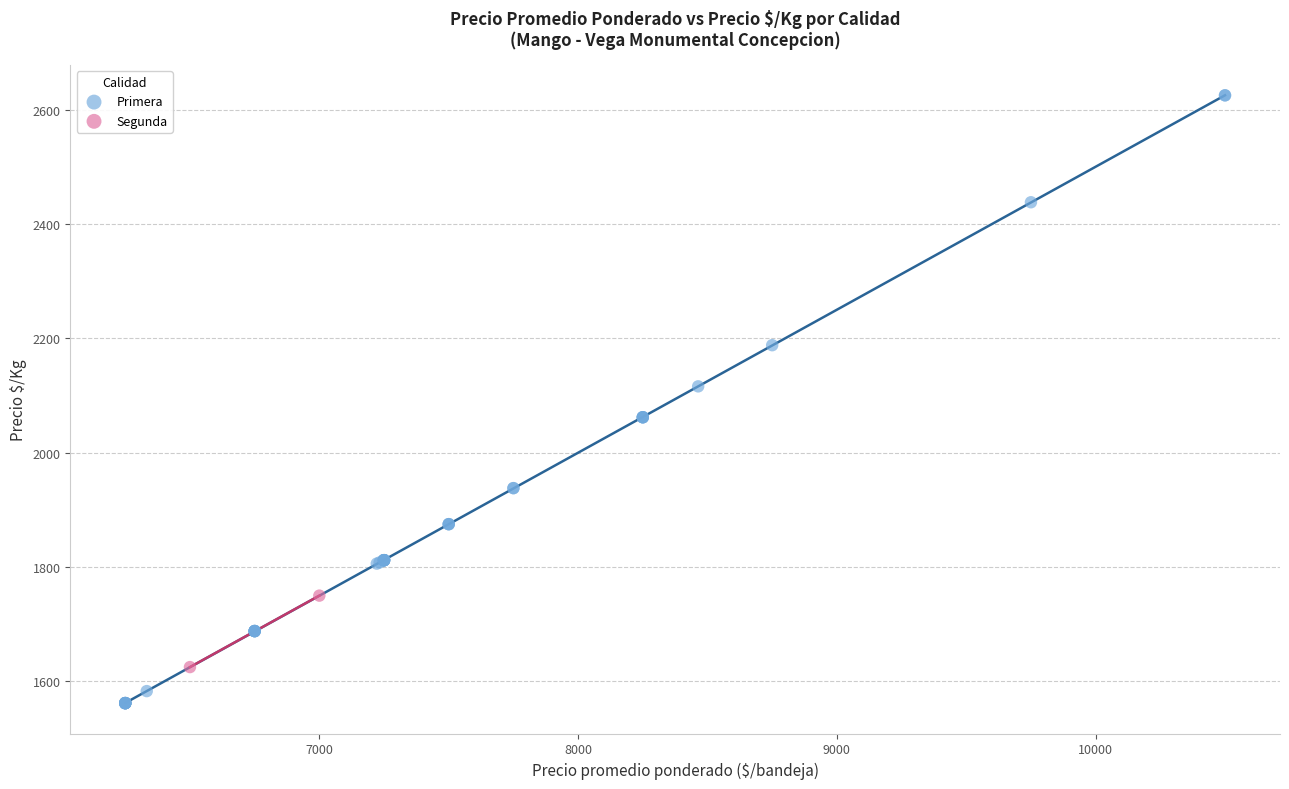

What are all the series names shown in the legend?

Primera, Segunda